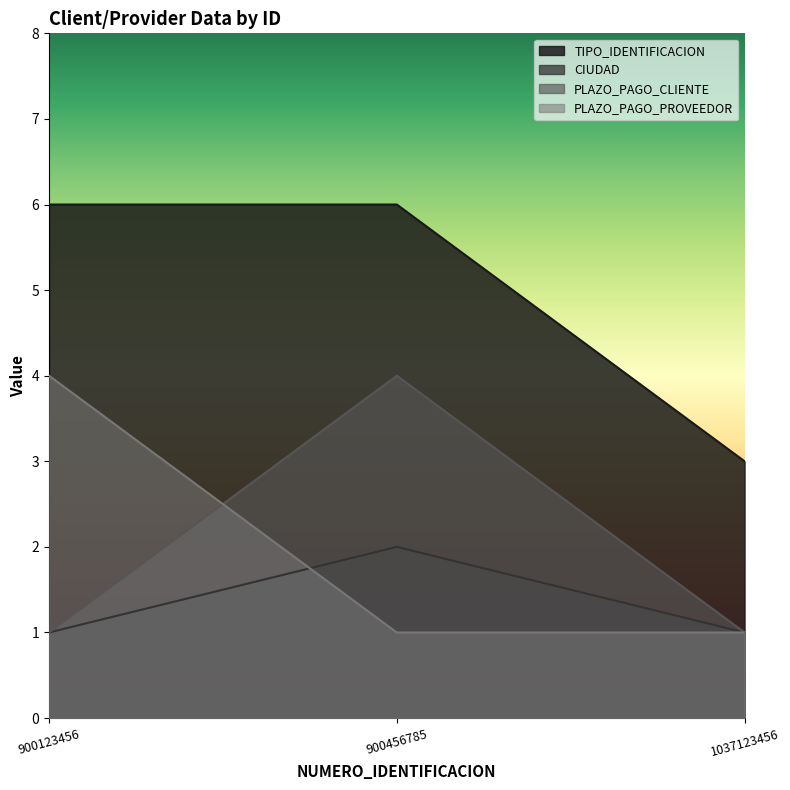

Reading right to left, transcribe all the data shown in this chart.

TIPO_IDENTIFICACION: 1037123456=3	900456785=6	900123456=6
CIUDAD: 1037123456=1	900456785=2	900123456=1
PLAZO_PAGO_CLIENTE: 1037123456=1	900456785=4	900123456=1
PLAZO_PAGO_PROVEEDOR: 1037123456=1	900456785=1	900123456=4